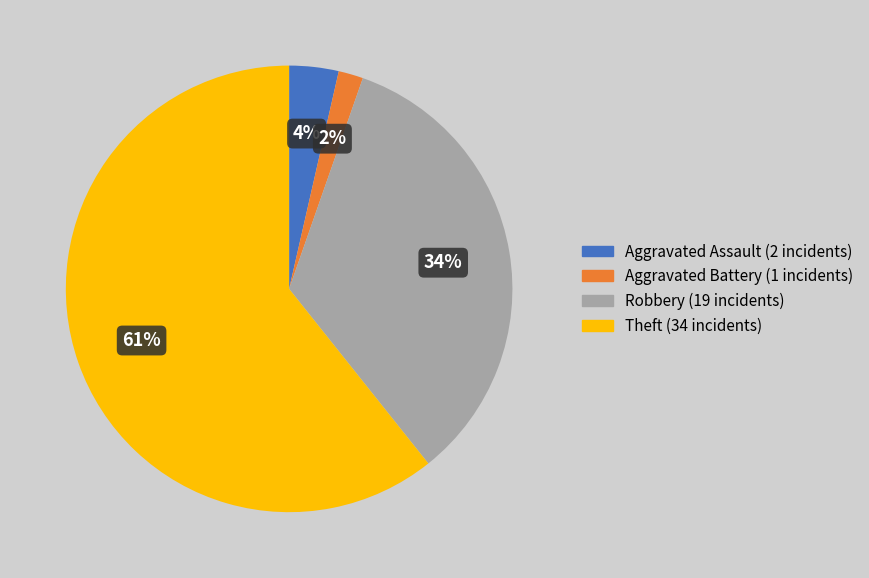

Which category accounts for the majority?

Theft